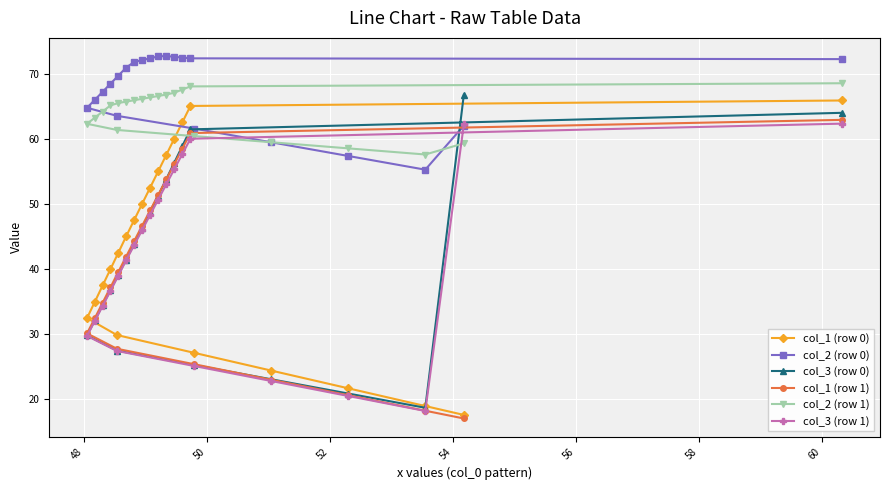

Reading right to left, what are all the values shown in this chart?

col_1 (row 0): 65.9	65.0	62.5	60.0	57.5	55.0	52.5	50.0	47.5	45.0	42.5	39.9	37.4	34.9	32.4	29.8	27.1	24.4	21.6	18.9	17.5
col_2 (row 0): 72.2	72.3	72.5	72.6	72.7	72.6	72.4	72.1	71.8	70.9	69.7	68.4	67.2	66.0	64.7	63.5	61.6	59.4	57.3	55.2	62.0
col_3 (row 0): 64.0	61.4	58.9	56.3	53.8	51.3	48.8	46.3	43.8	41.4	39.1	36.8	34.4	32.1	29.8	27.4	25.2	23.0	20.8	18.6	66.8
col_1 (row 1): 62.9	60.9	58.5	56.1	53.7	51.4	49.0	46.6	44.2	41.9	39.5	37.1	34.8	32.4	30.1	27.7	25.3	23.0	20.6	18.2	17.0
col_2 (row 1): 68.5	68.0	67.5	67.1	66.8	66.6	66.3	66.1	65.9	65.7	65.5	65.1	64.2	63.2	62.3	61.3	60.4	59.5	58.5	57.6	59.3
col_3 (row 1): 62.3	60.0	57.7	55.3	53.0	50.6	48.3	46.0	43.6	41.3	38.9	36.6	34.3	32.0	29.7	27.4	25.1	22.8	20.4	18.1	62.2